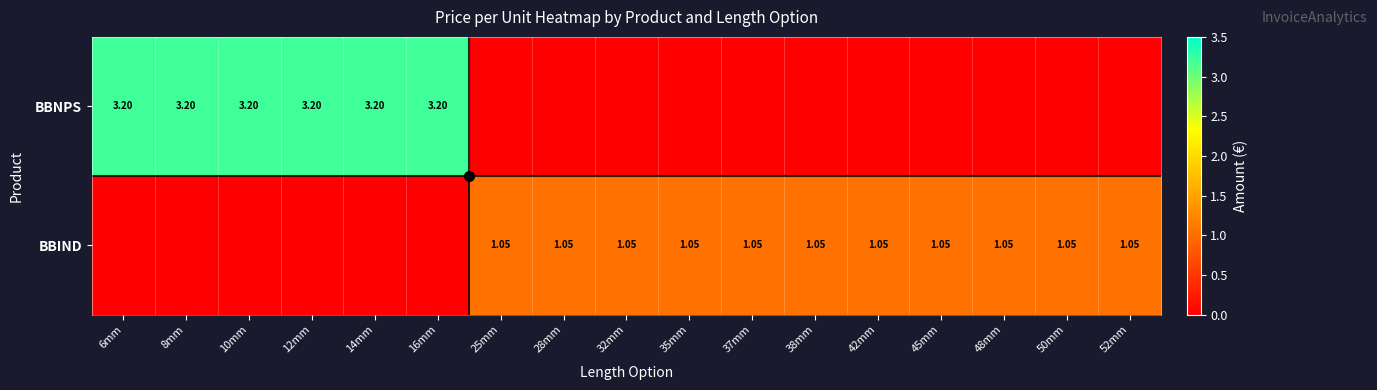

Rank the series by their maximum value, from lowest to highest.

BBIND, BBNPS